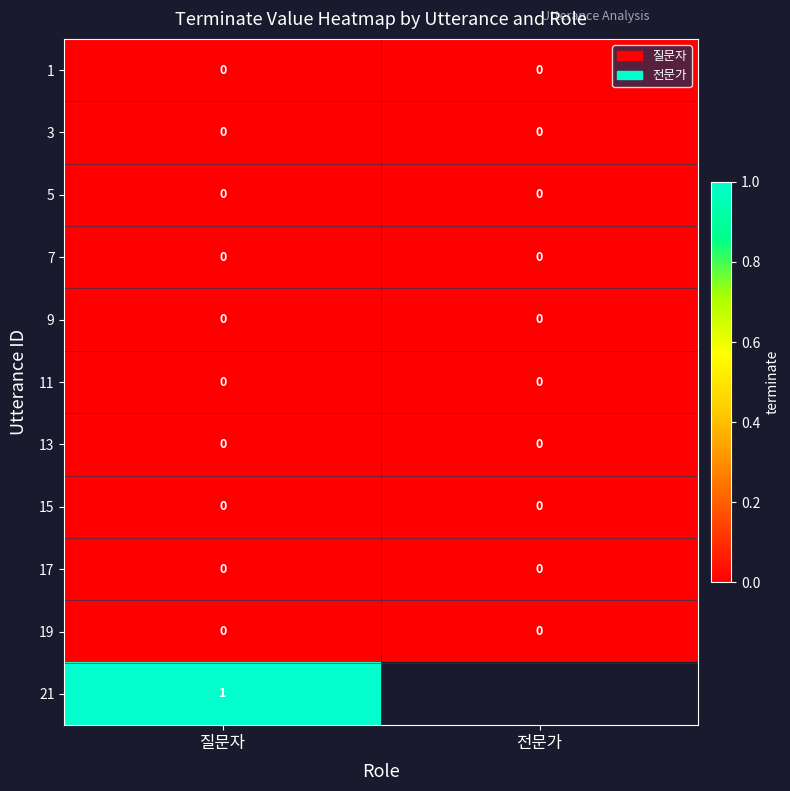

At which category does the chart reach its peak across all series?

질문자